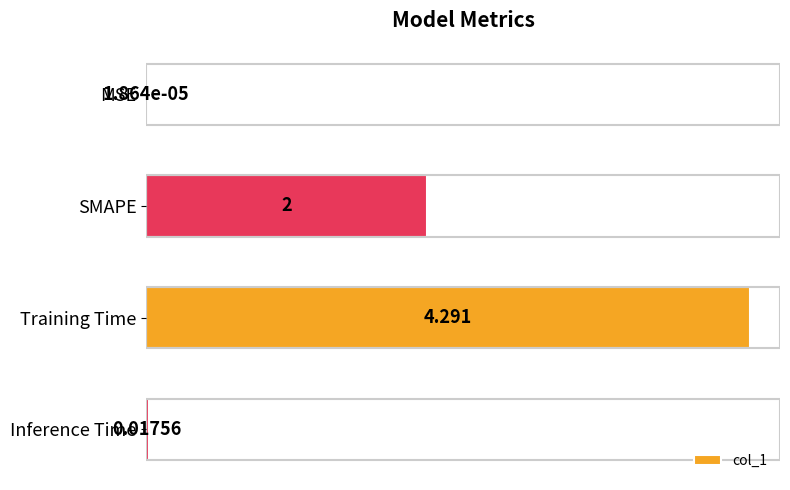

Which category has the highest value across all series?

Training Time